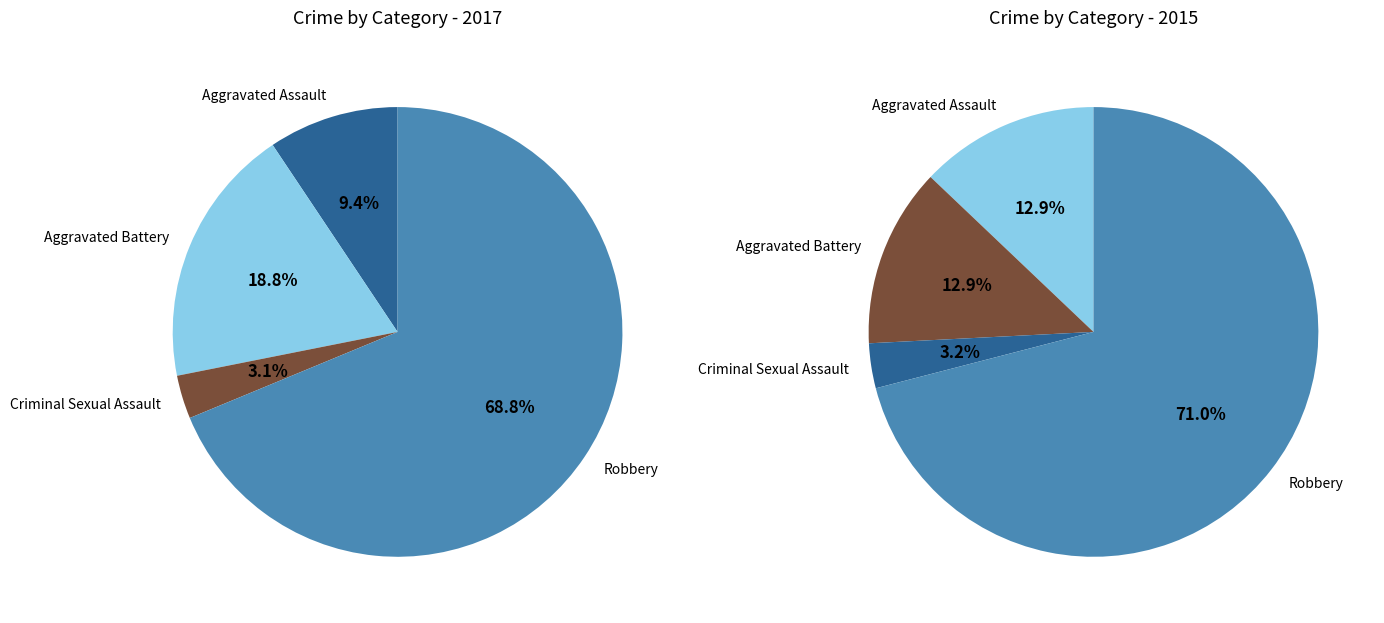

To the nearest percent, what percentage of the pie is Aggravated Battery?

19%